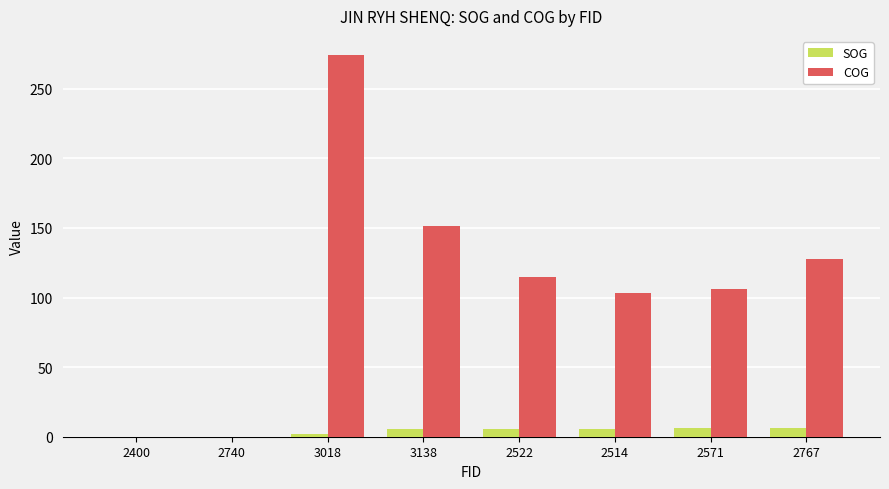

What is the maximum value shown in the chart?

274.3